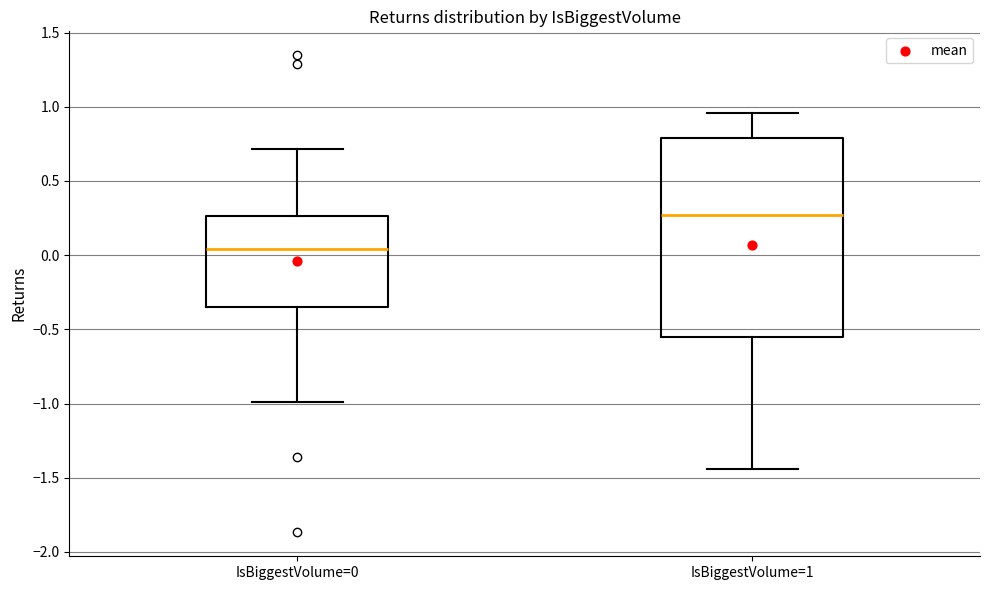

Reading left to right, transcribe this box plot: for each box, give where its median line is, the range the box spans, and where its two whiskers end, as read against the y-axis. The values are not printed on the chart, so give them approximately, as read against the axis.

IsBiggestVolume=0: median 0.05, box -0.35 to 0.25, whiskers -1.00 to 0.70
IsBiggestVolume=1: median 0.25, box -0.55 to 0.80, whiskers -1.45 to 0.95